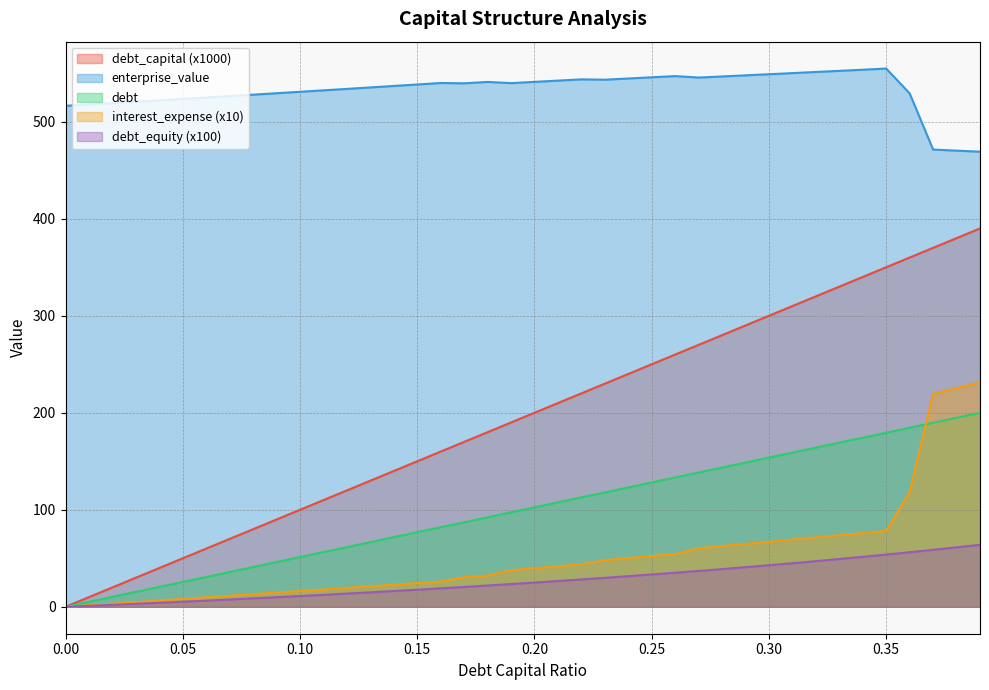

True or false: enterprise_value has more than 2 points higher than both neighbors.

True